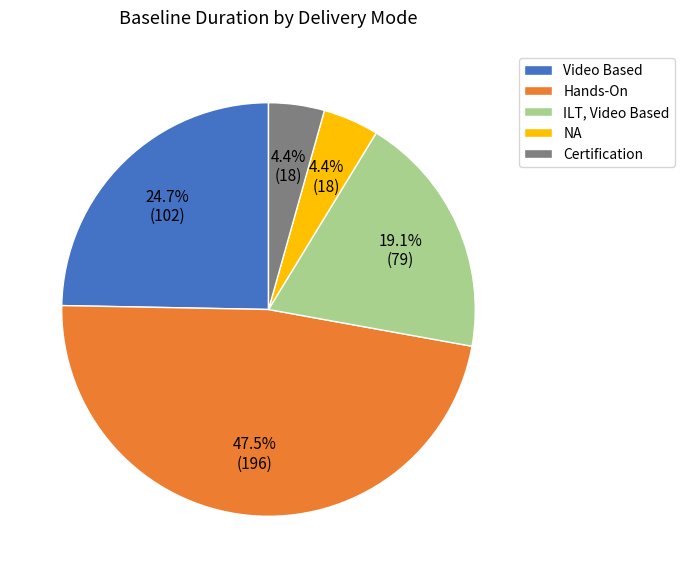

Do NA and ILT, Video Based together represent more than half of the pie?

No